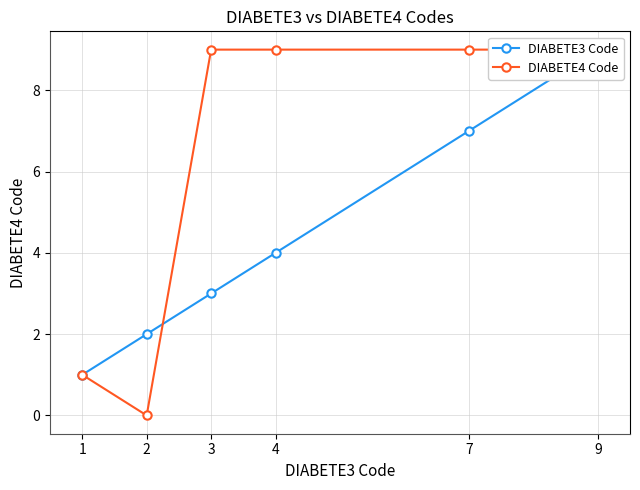

How many lines are shown in the chart?

2